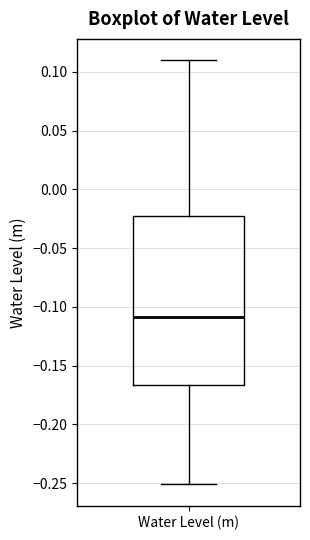

Where does the upper whisker of the box for Water Level (m) end on the y-axis? The values are not printed on the chart, so give them approximately, as read against the axis.

0.110